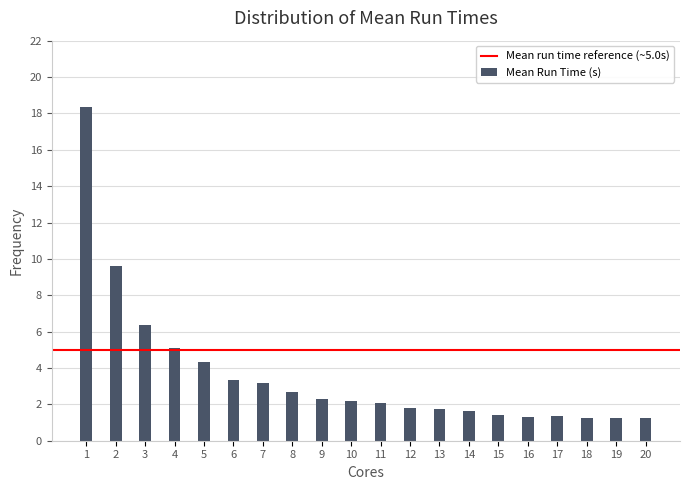

What is the ratio of the value at 20 to the value at 11?

0.6